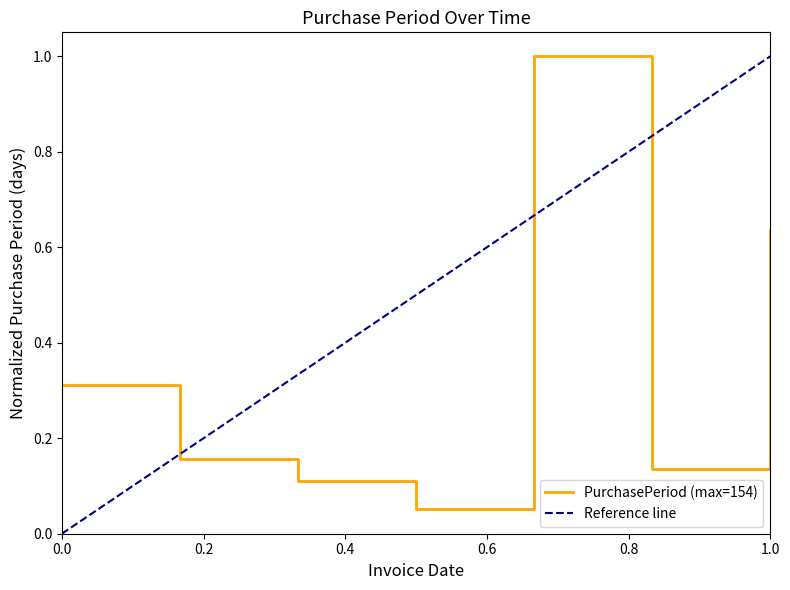

What is the difference between the maximum and minimum values?

0.9